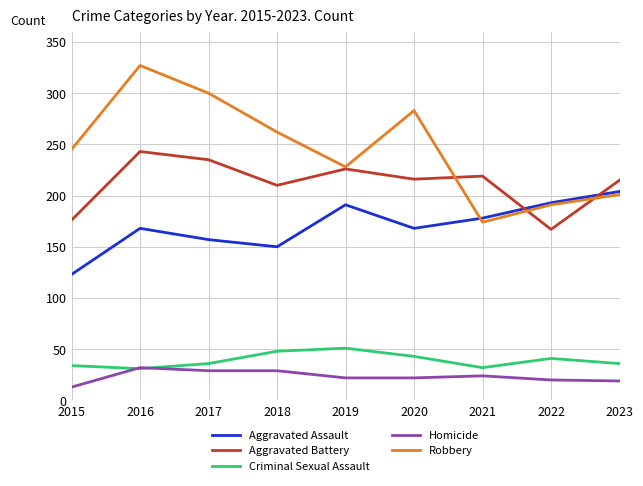

At which category is the sum across all series the highest?

2016